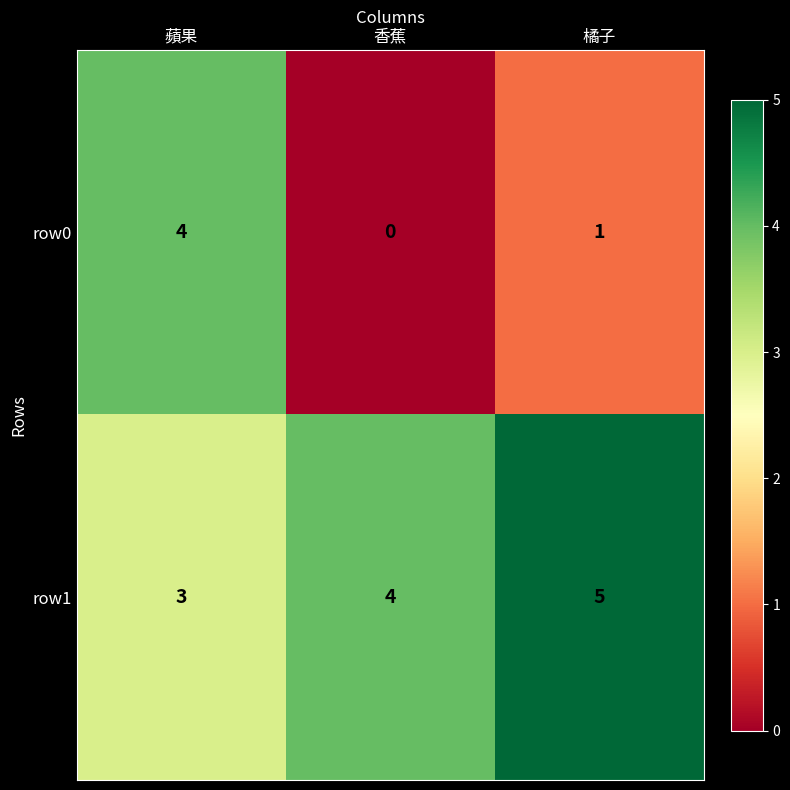

Reading left to right, list all the values displayed in this chart.

row0: 4	0	1
row1: 3	4	5